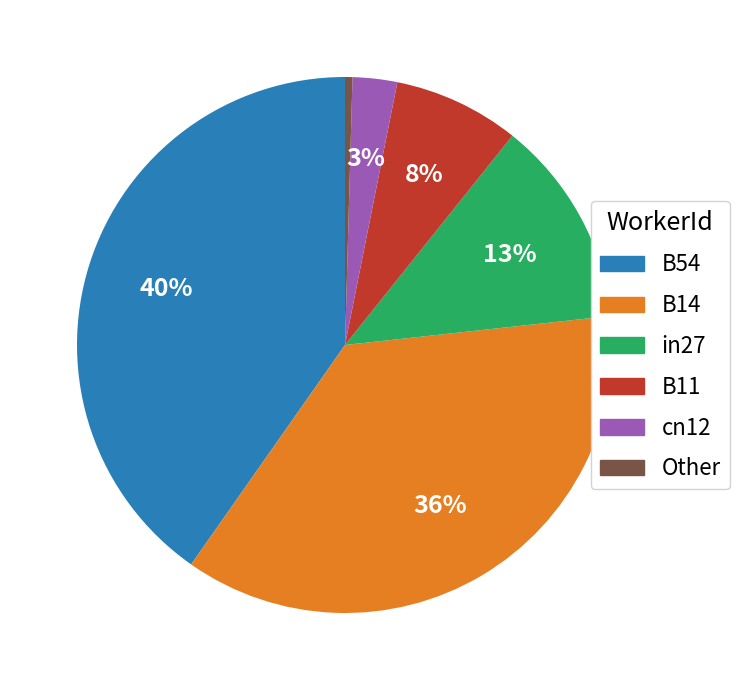

Count the number of slices in the pie.

6